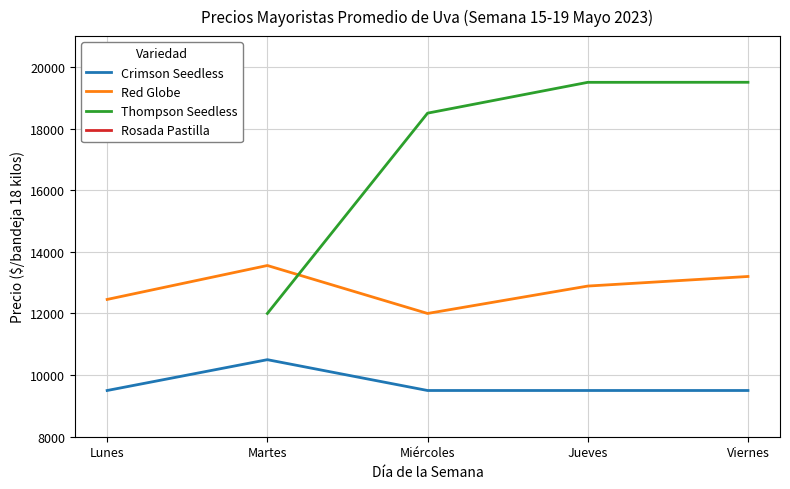

What is the difference between the highest and lowest values at Miércoles?

9000.0